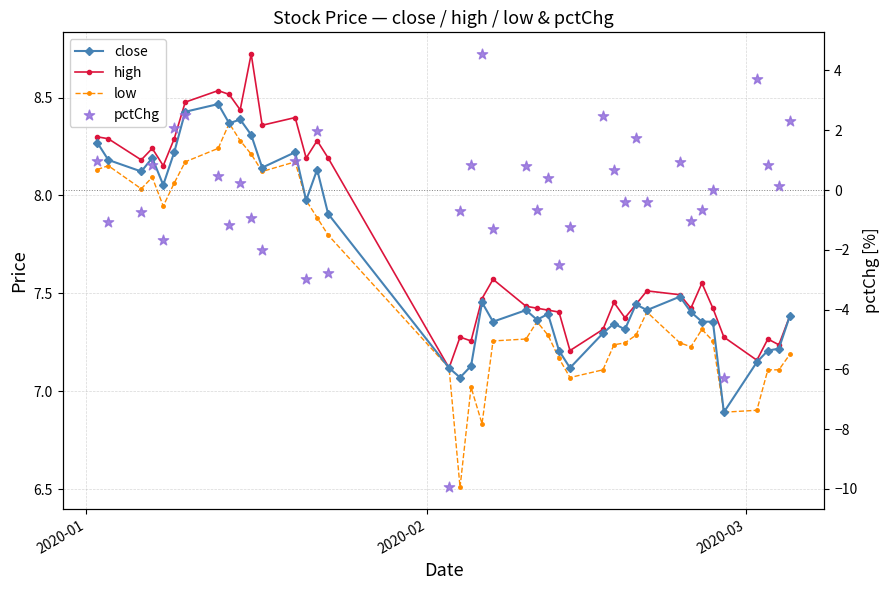

Is the value of close at 34 greater than the value of high at 28?

No